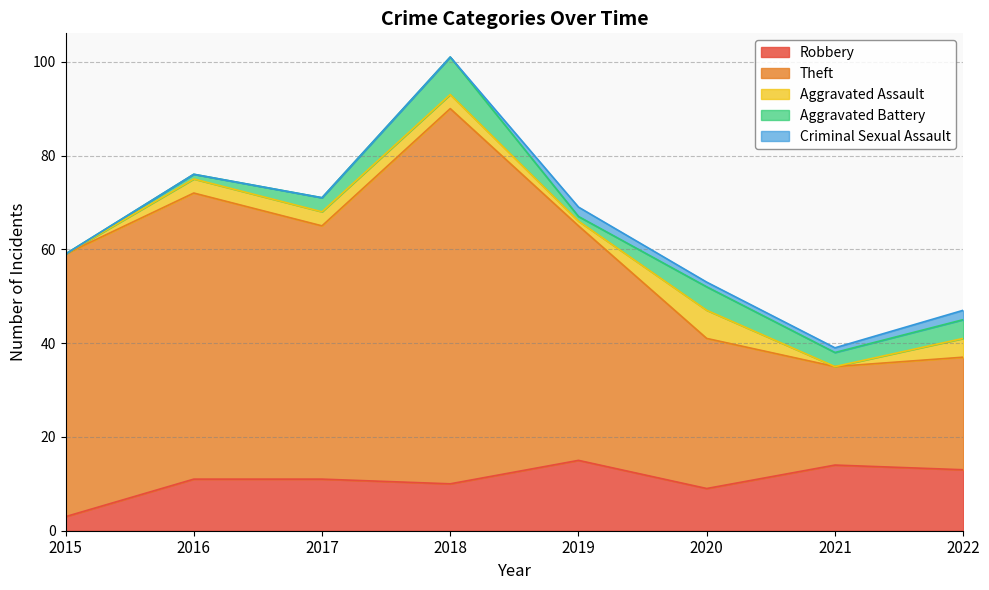

How many values in the Aggravated Battery series are below 3?

3